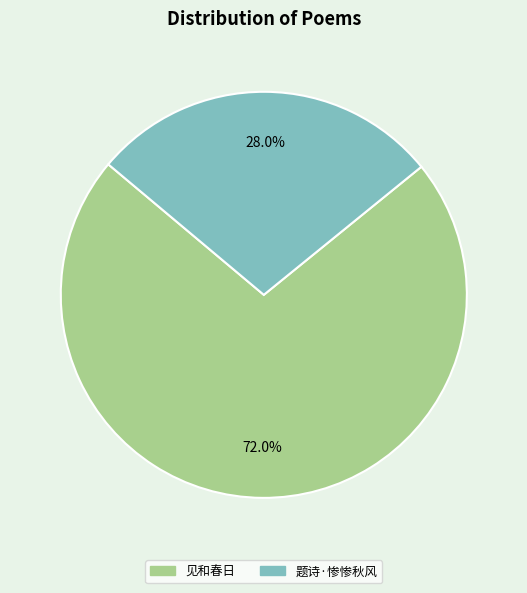

How many segments does this pie chart have?

2